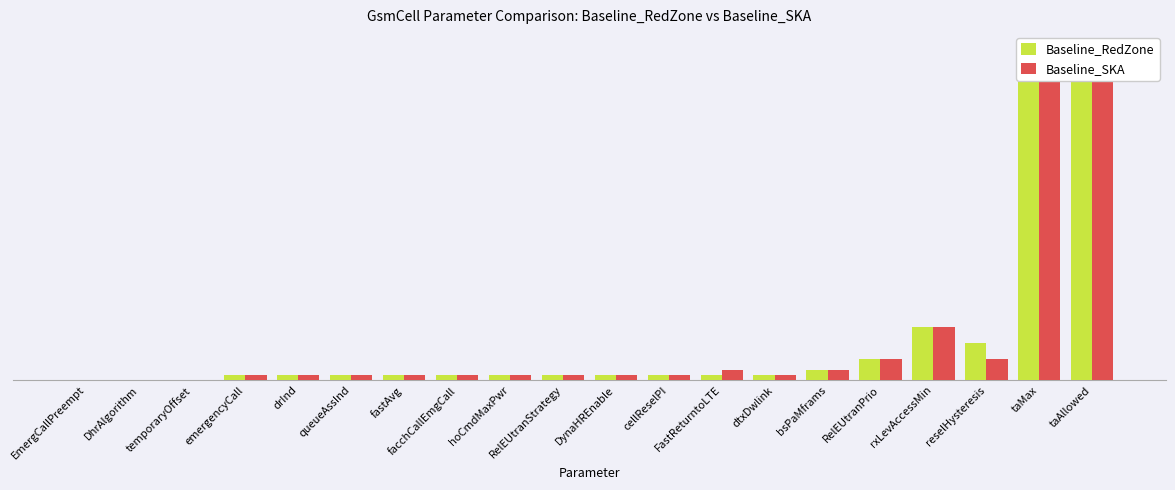

At which label is Baseline_SKA closest to 31?

rxLevAccessMin